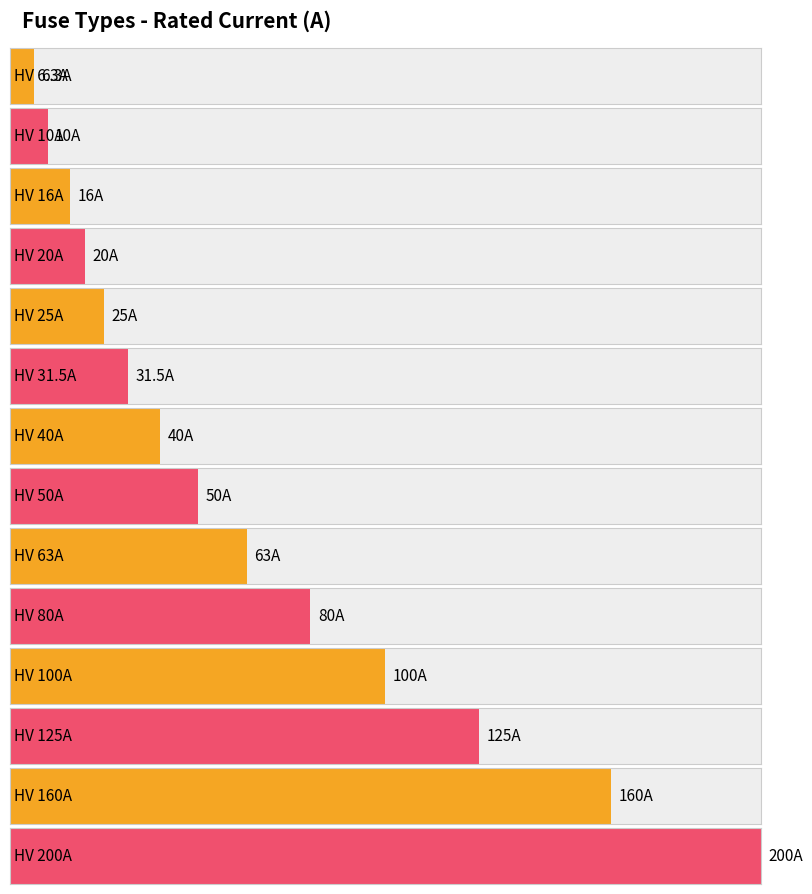

List the labels in order of value, smallest first.

HV 6.3A, HV 10A, HV 16A, HV 20A, HV 25A, HV 31.5A, HV 40A, HV 50A, HV 63A, HV 80A, HV 100A, HV 125A, HV 160A, HV 200A